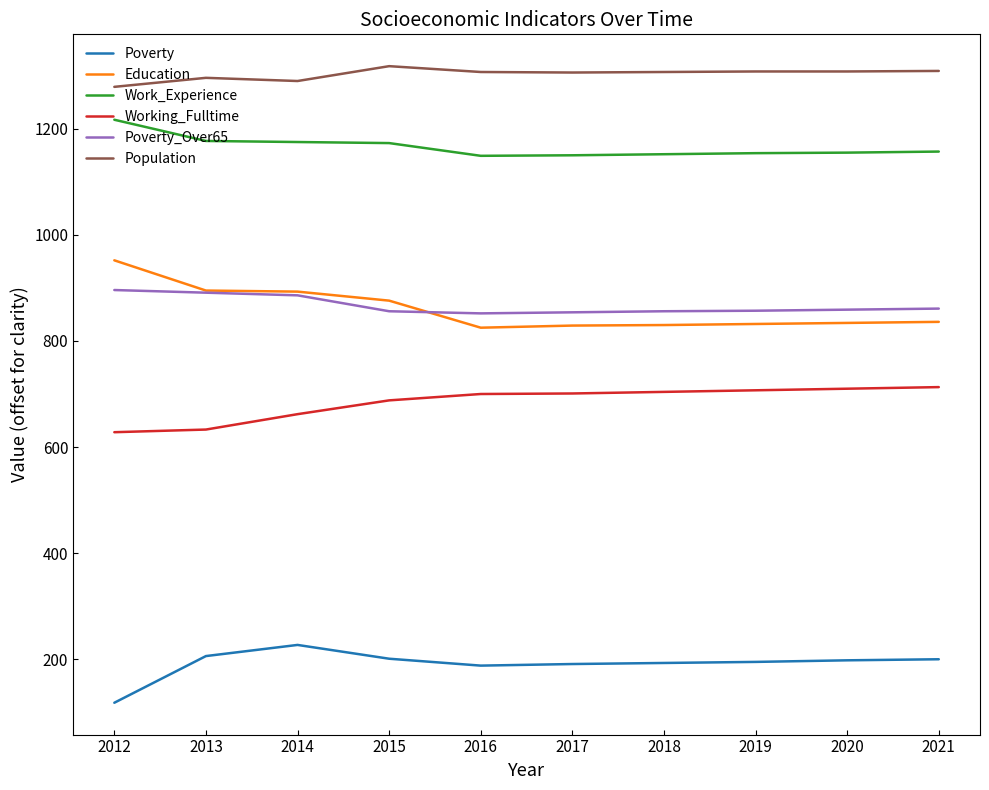

What is the total value across all series at 2016?

5021